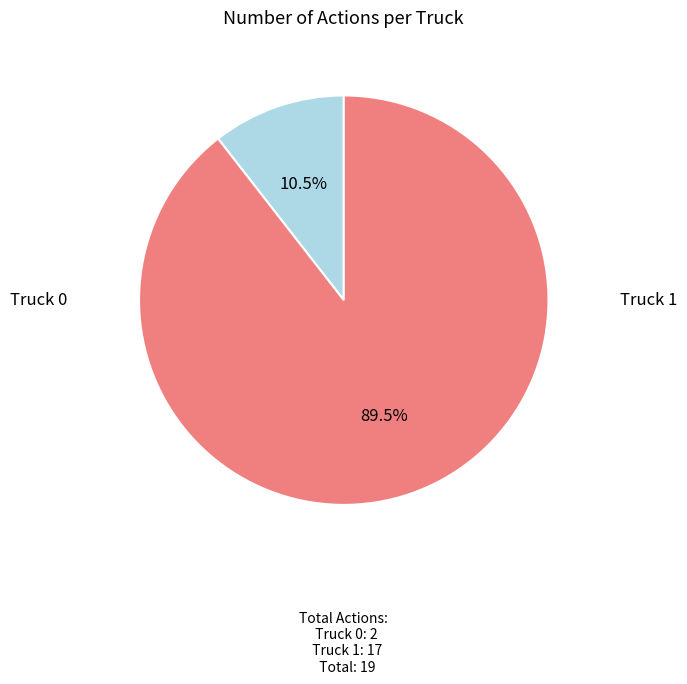

What percentage is the Truck 0 slice, to the nearest percent?

11%